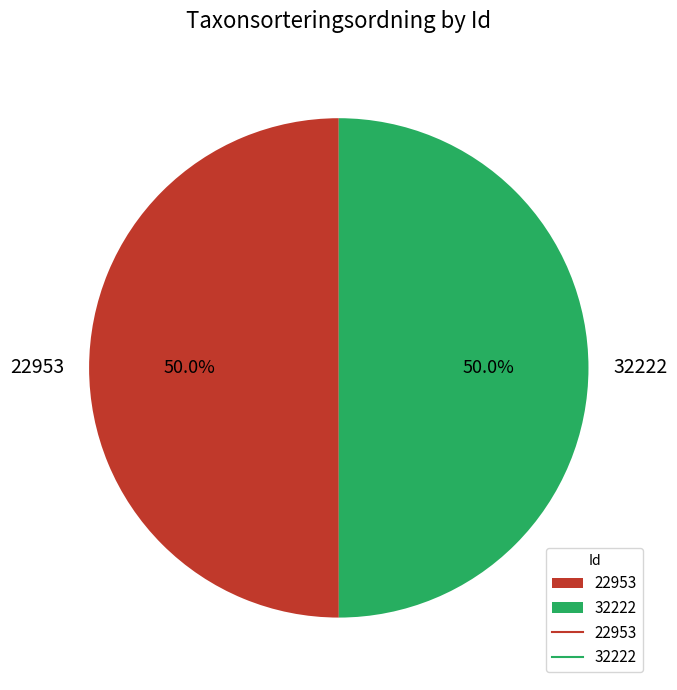

Approximately how many times larger is the value at 22953 compared to 32222?

1.0